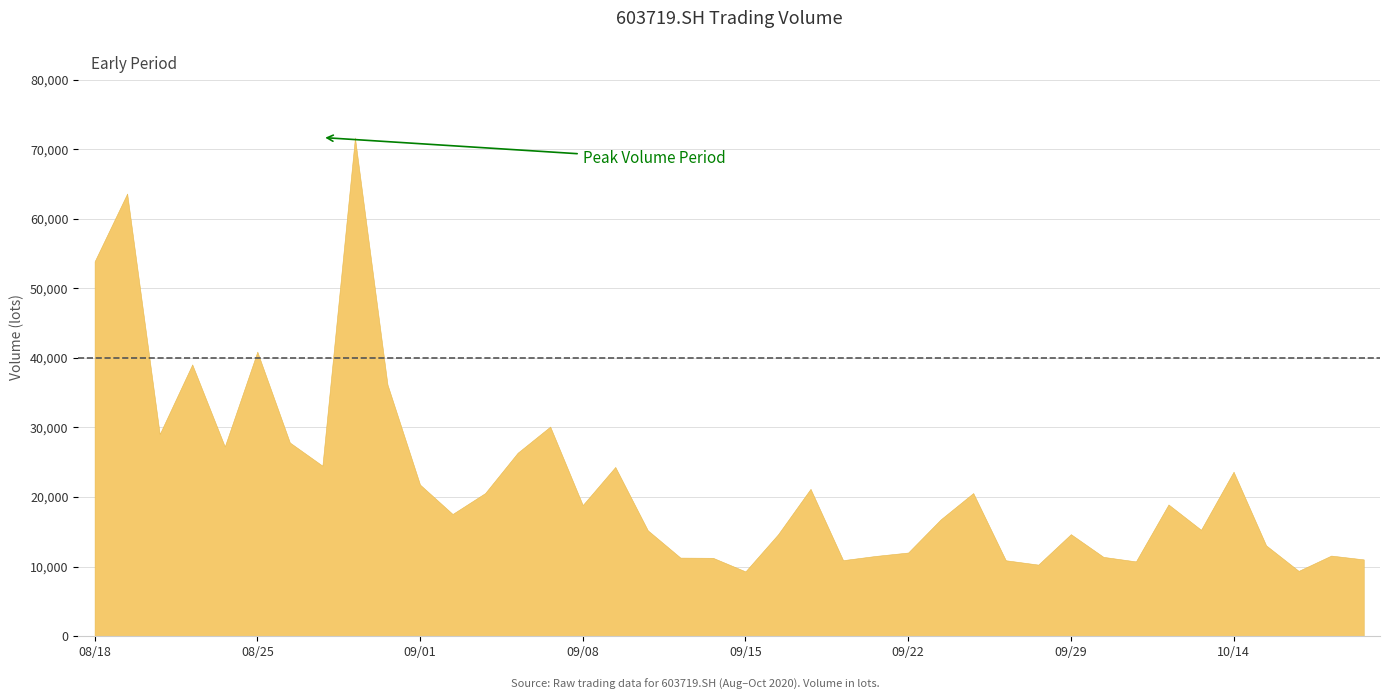

How many lines are shown in the chart?

1